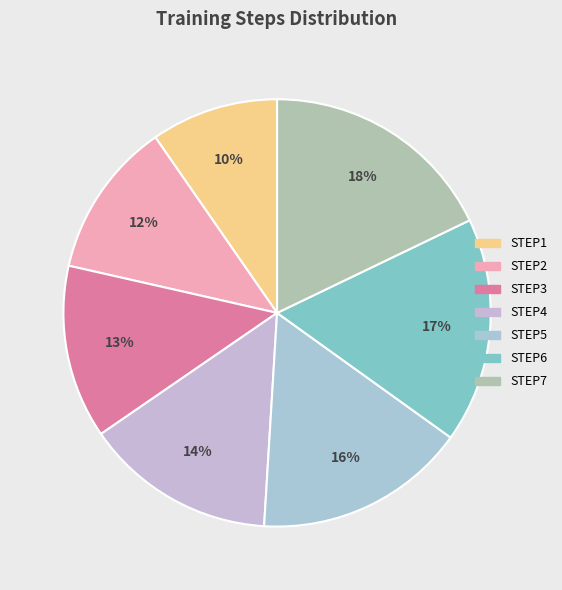

How many segments does this pie chart have?

7